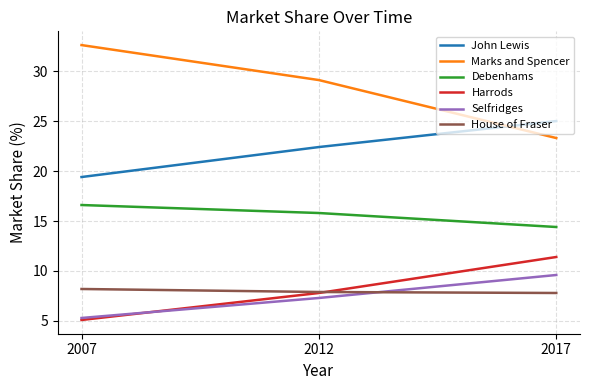

Does the chart have visible grid lines?

Yes